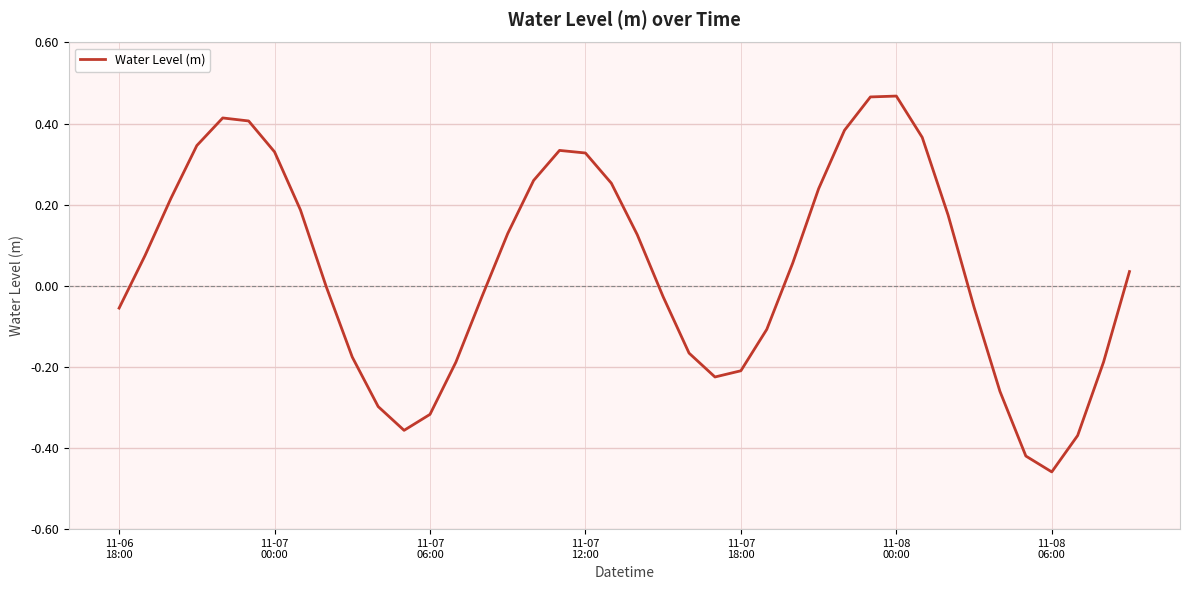

What is the difference between the maximum and minimum values?

0.9